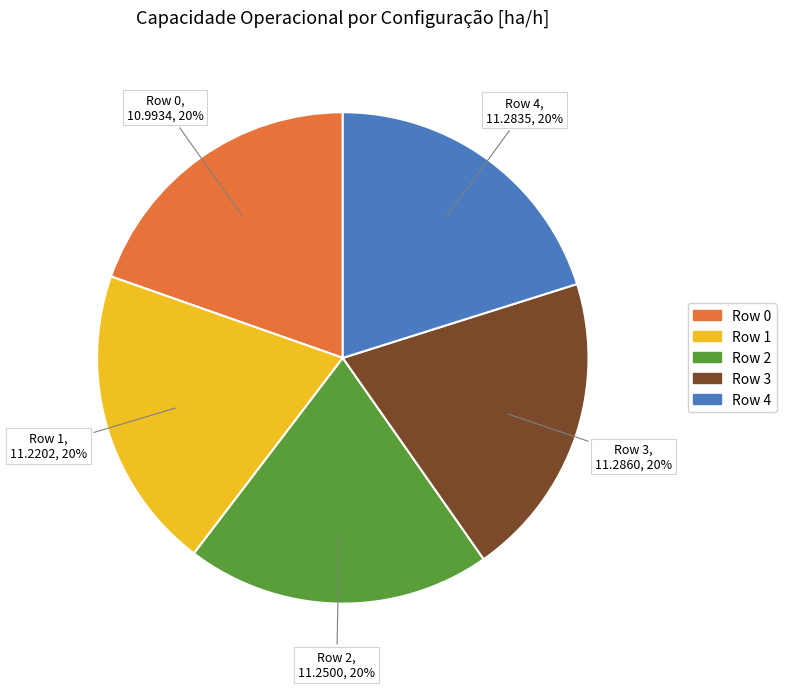

The Row 0 slice represents 20% of the pie. True or false?

True